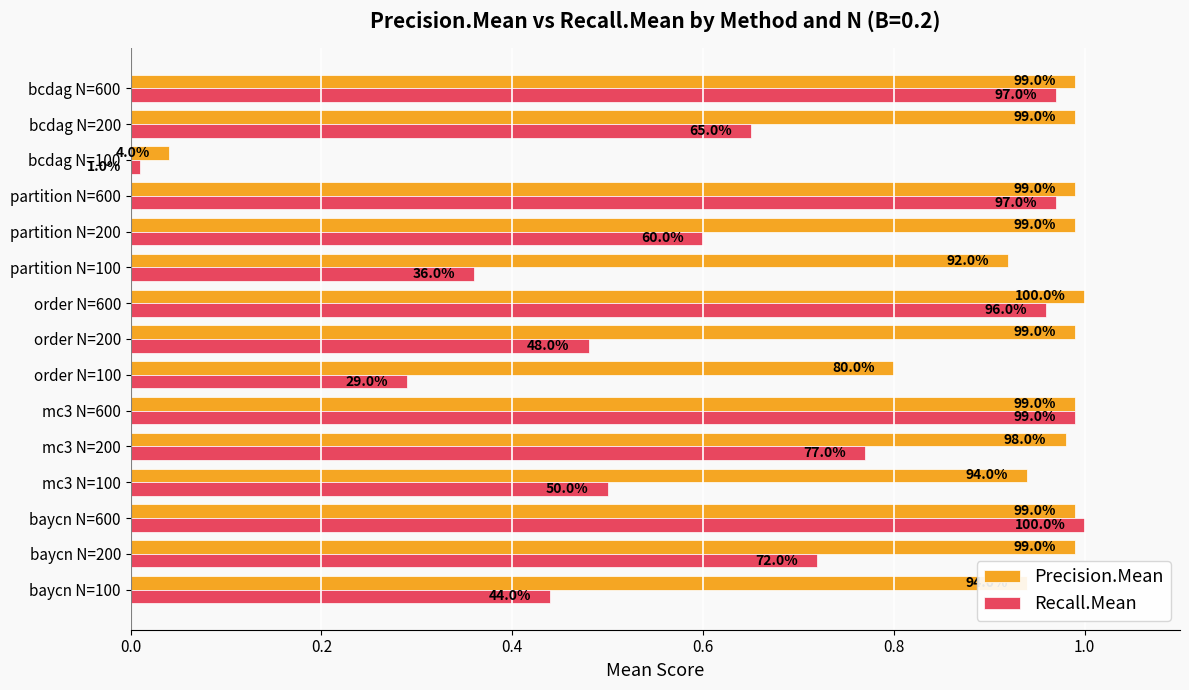

What are all the series names shown in the legend?

Precision.Mean, Recall.Mean